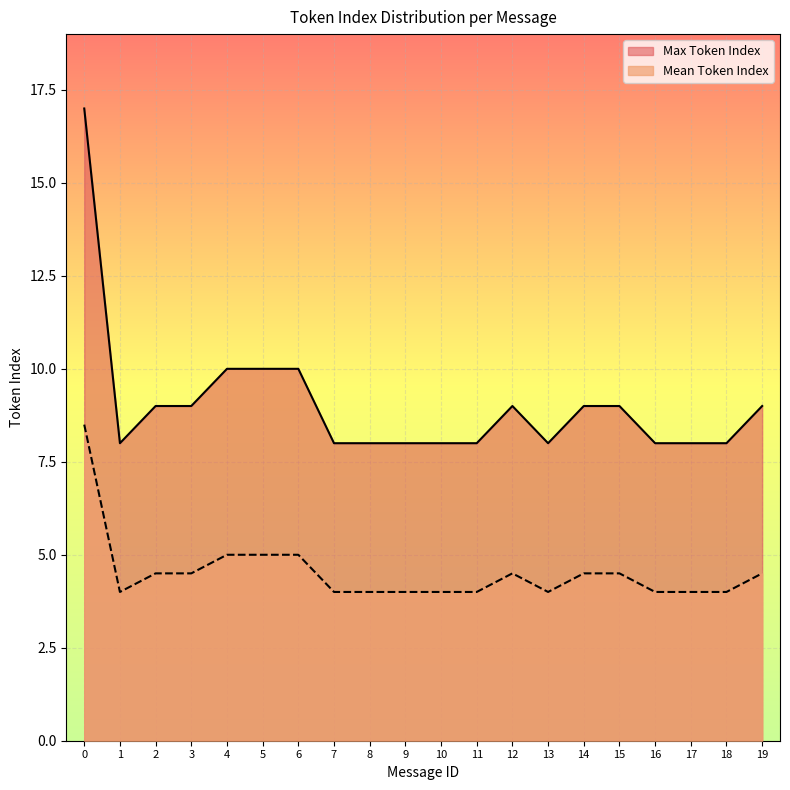

At which category does Mean Token Index reach its first local peak?

12